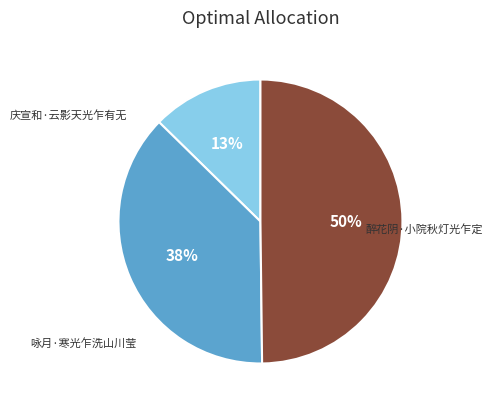

To the nearest percent, what is the average slice percentage?

33%